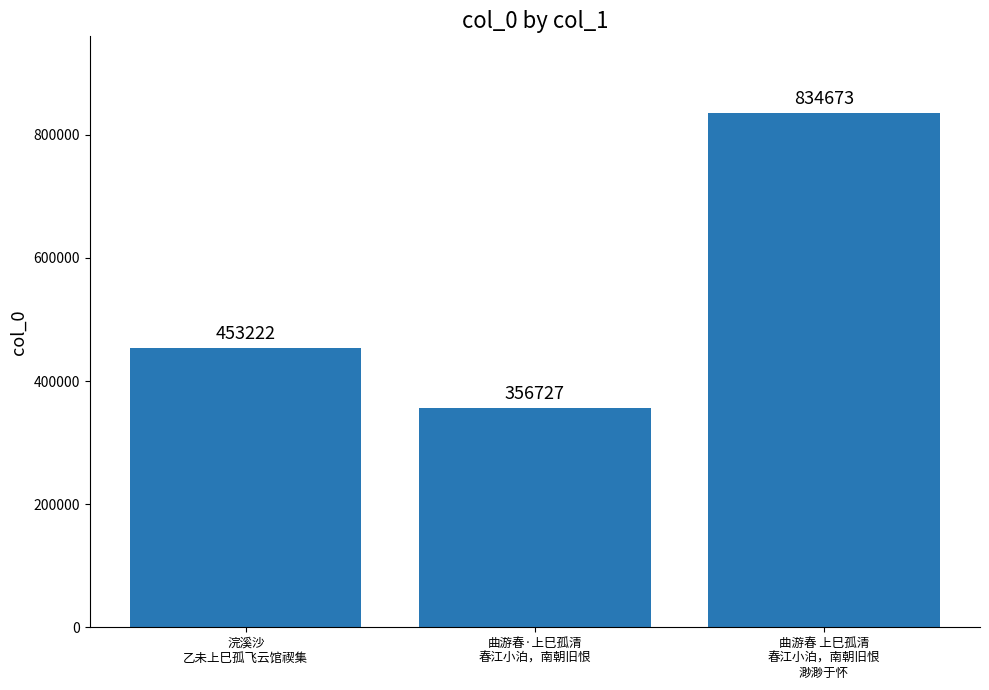

What is the average value?

548207